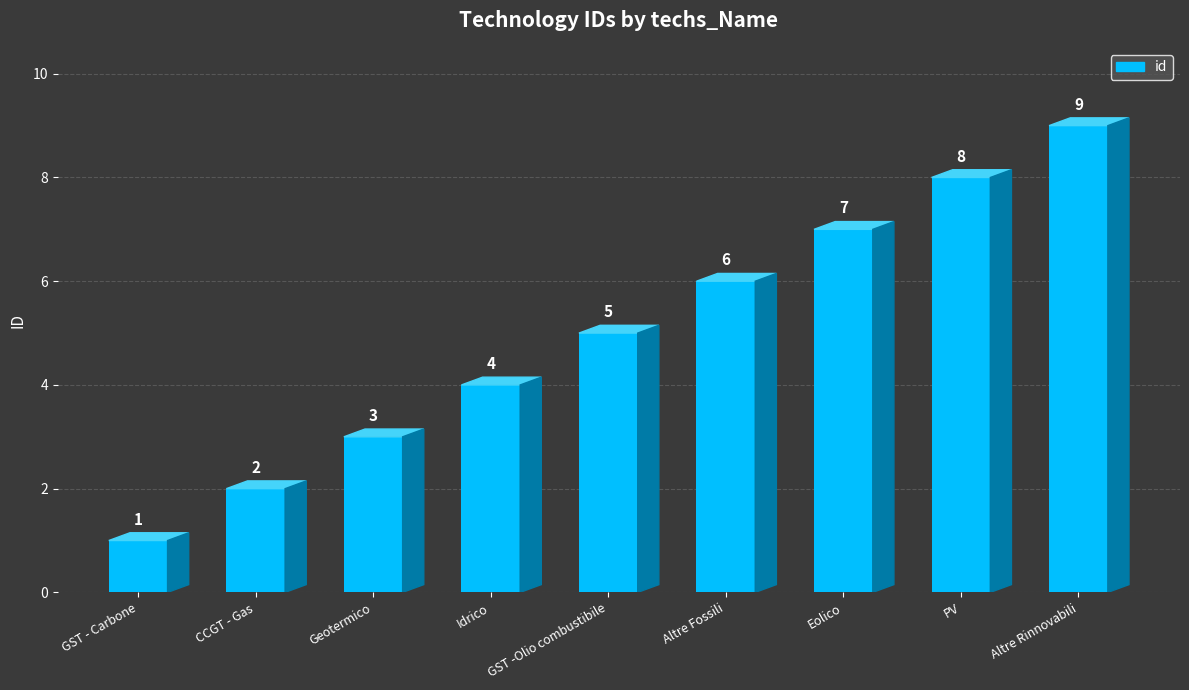

What is the smallest value displayed?

1